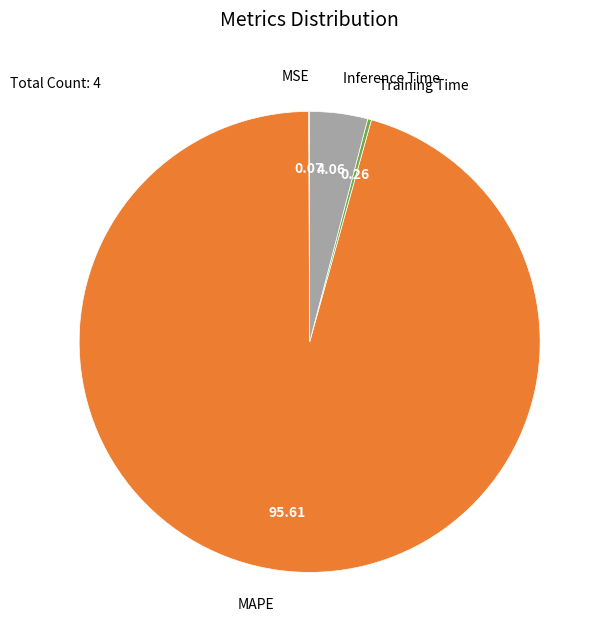

Which slice is the largest?

MAPE